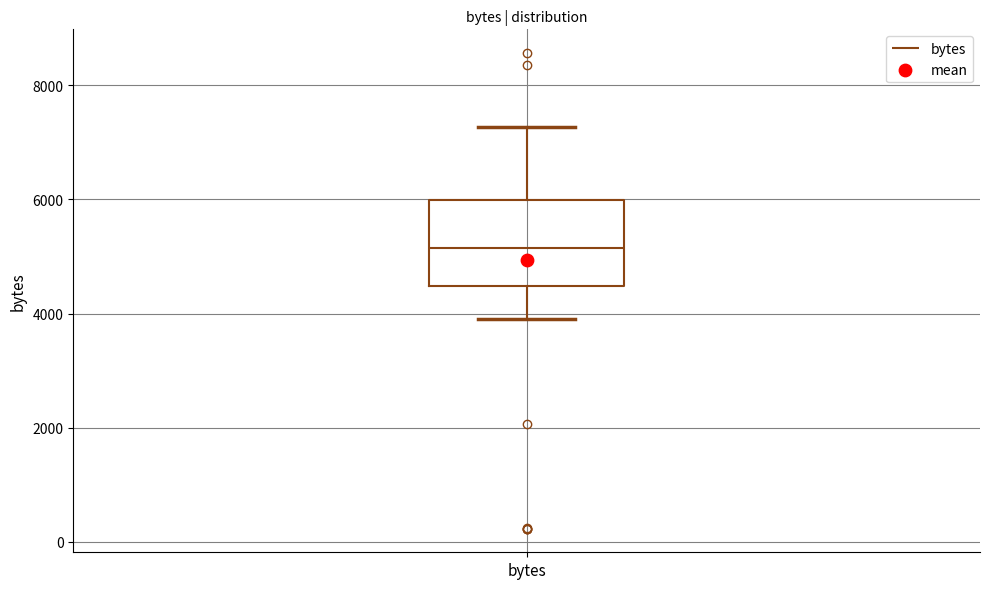

Read this box plot against the y-axis: the position of the median line, the range covered by the box, and the ends of both whiskers. The values are not printed on the chart, so give them approximately, as read against the axis.

median 5200, box 4400 to 6000, whiskers 3800 to 7200